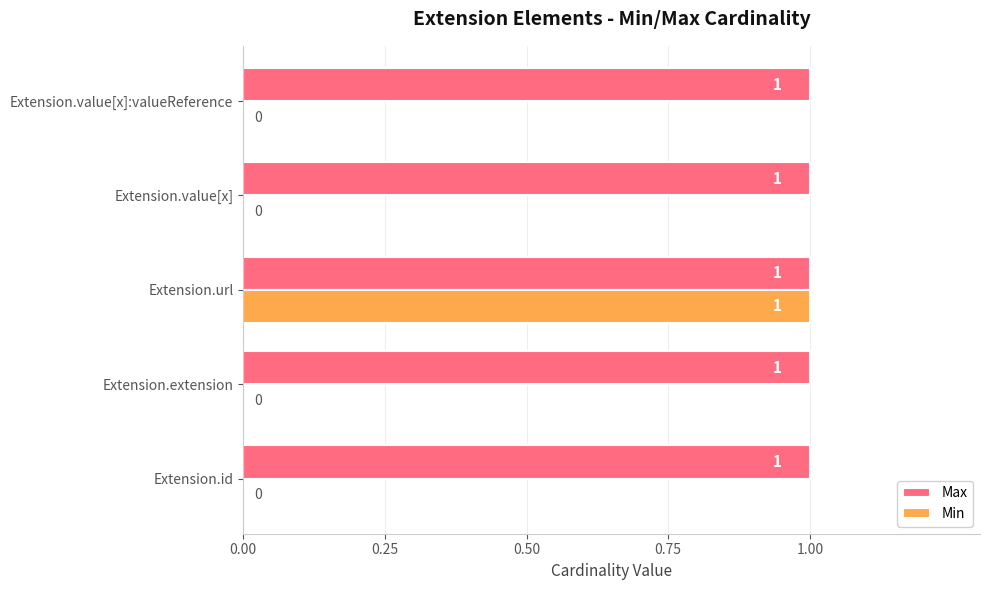

At which category is the sum across all series the highest?

Extension.url